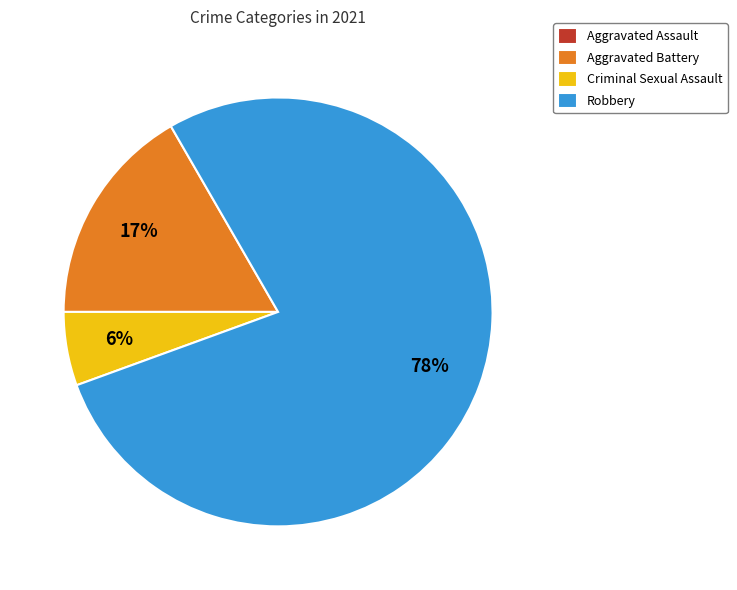

Is there any slice that represents more than half of the pie?

Yes